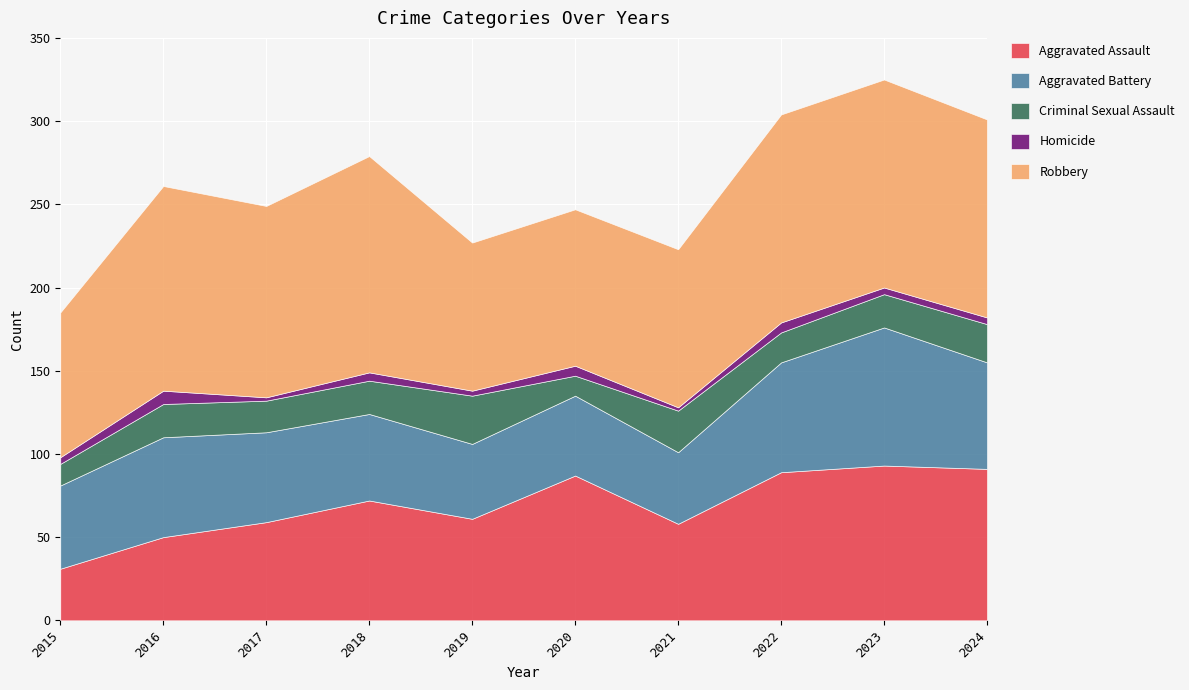

True or false: Homicide and Robbery intersect in this chart.

False